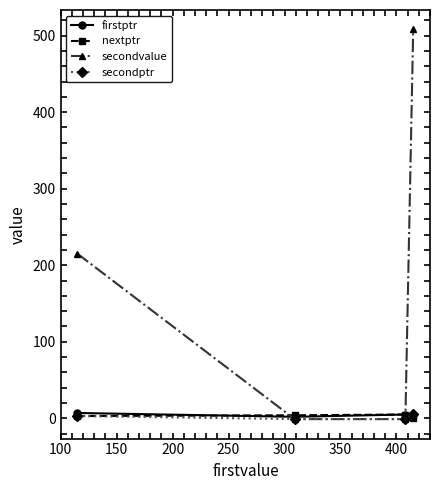

Which series has the largest total across all categories?

secondvalue